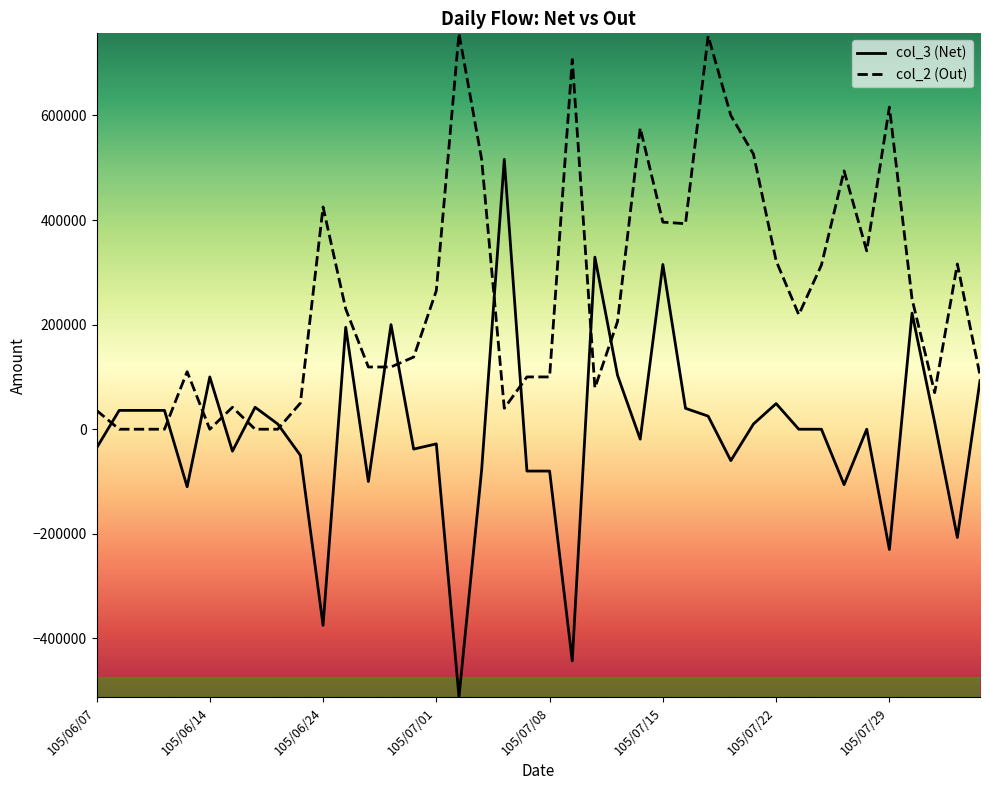

Rank the series by their maximum value, from lowest to highest.

col_3 (Net), col_2 (Out)